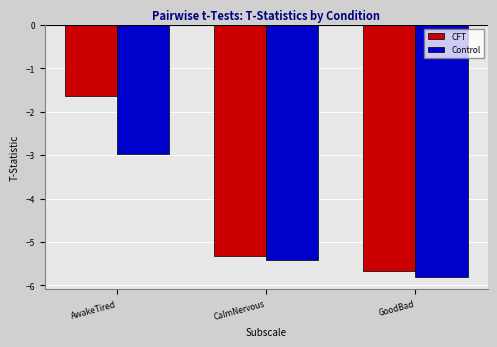

How many bars are there in total?

6